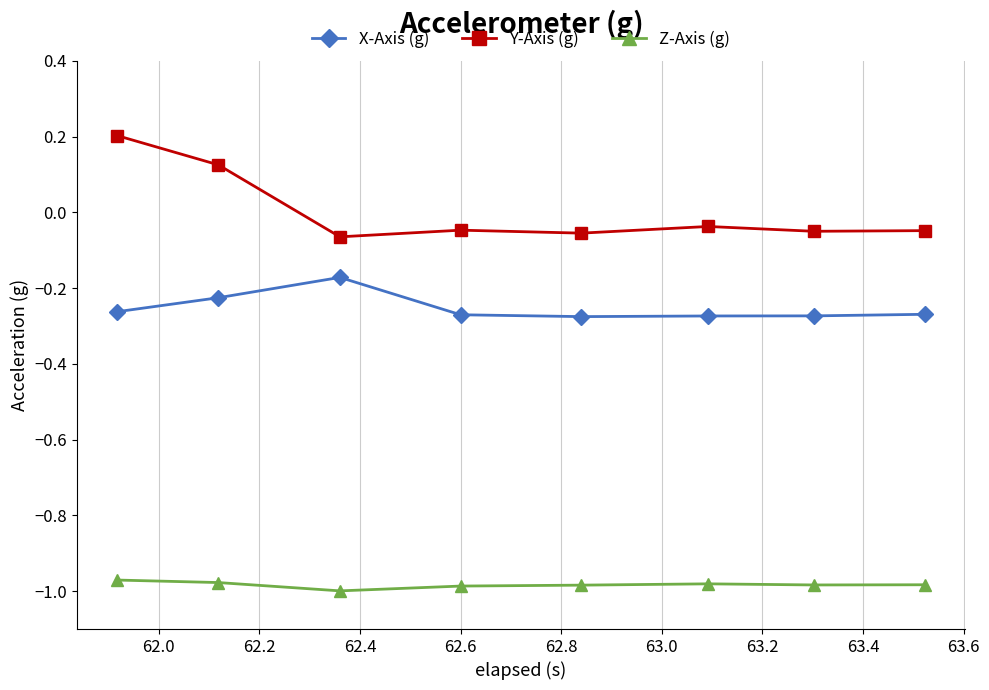

True or false: Y-Axis (g) and Z-Axis (g) cross at least once.

False